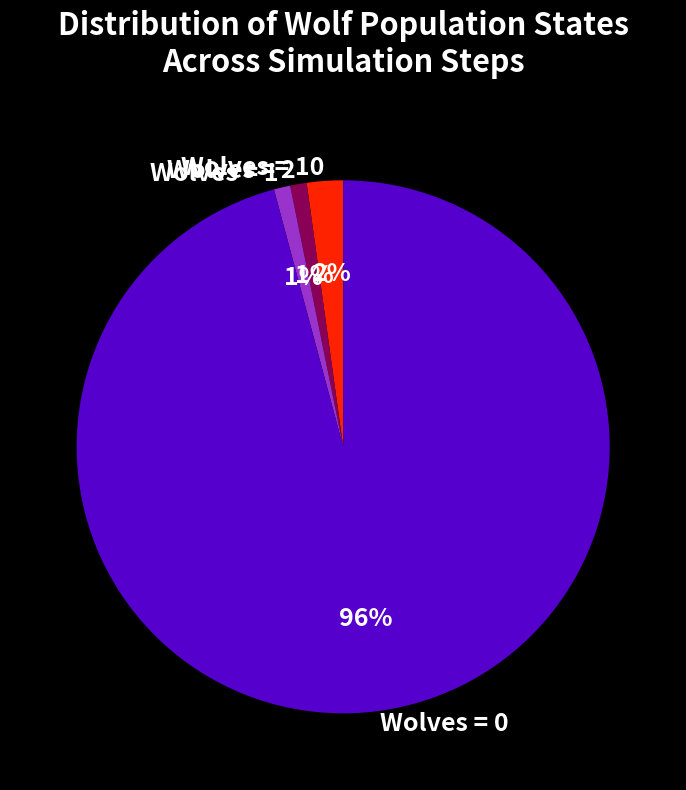

Combined, do Wolves = 1 and Wolves = 0 account for over 50%?

Yes